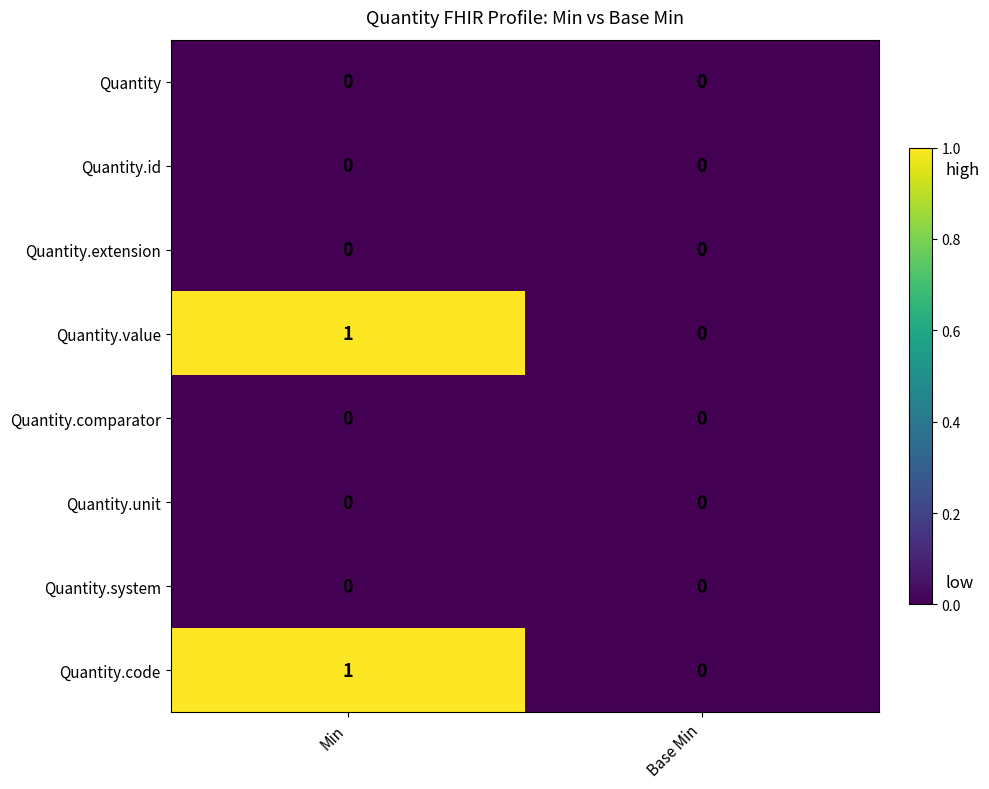

Reading left to right, what are all the values shown in this chart?

Quantity: Min=0	Base Min=0
Quantity.id: Min=0	Base Min=0
Quantity.extension: Min=0	Base Min=0
Quantity.value: Min=1	Base Min=0
Quantity.comparator: Min=0	Base Min=0
Quantity.unit: Min=0	Base Min=0
Quantity.system: Min=0	Base Min=0
Quantity.code: Min=1	Base Min=0